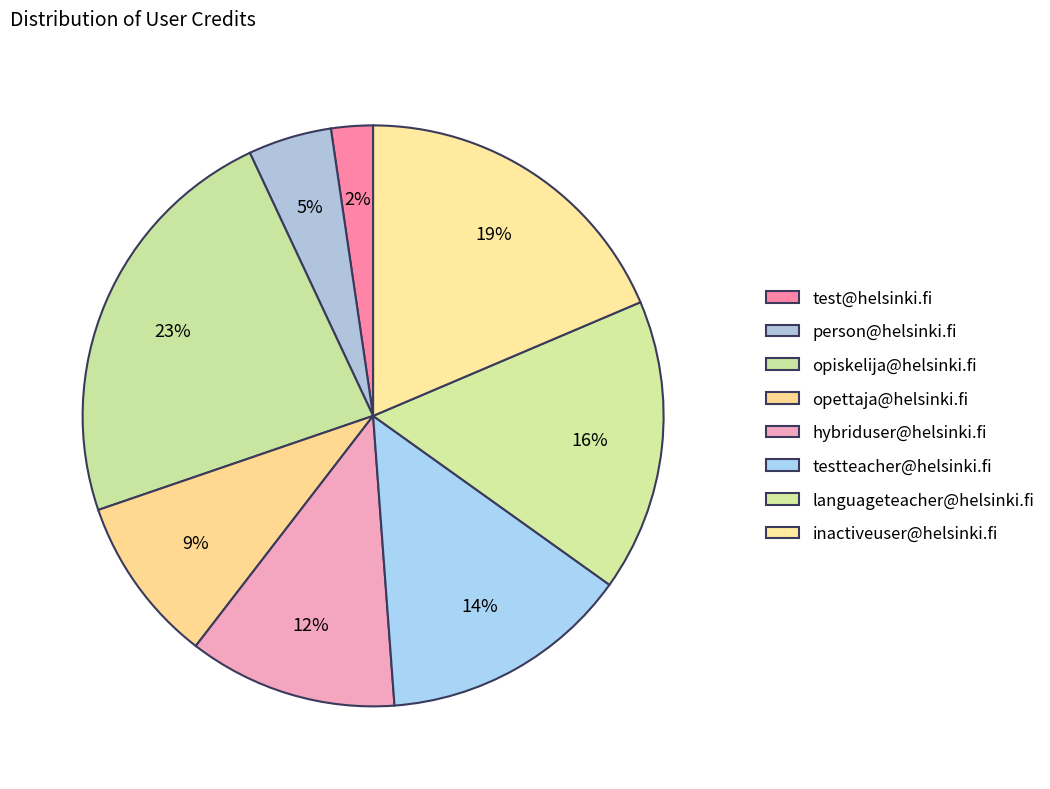

Between inactiveuser@helsinki.fi and testteacher@helsinki.fi, which is larger?

inactiveuser@helsinki.fi